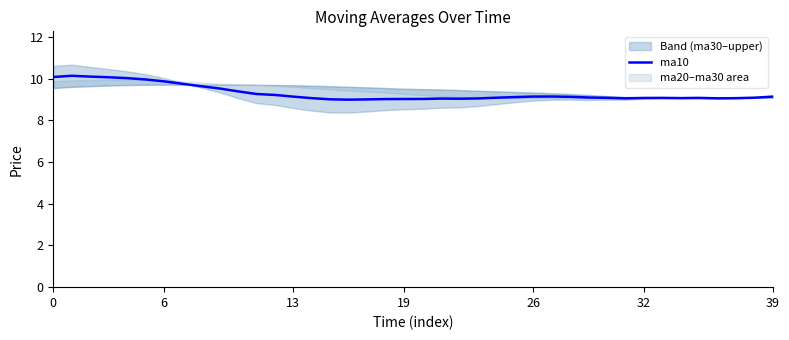

Is this an area chart (filled region under the line)?

No